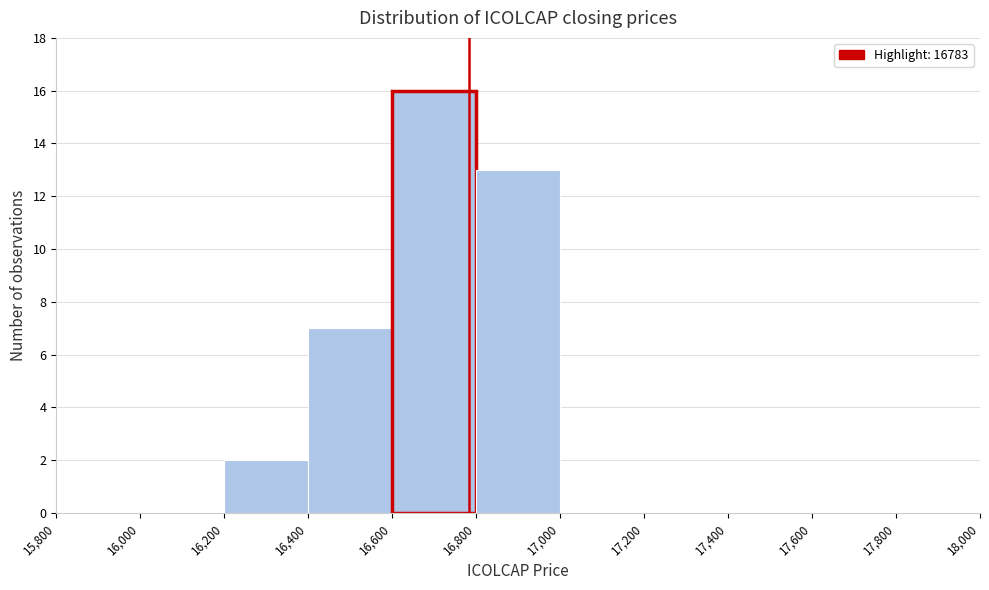

Reading left to right, transcribe this chart: for each bar, give the range it covers on the x-axis and its height. The values are not printed on the chart, so give them approximately, as read against the axis.

15,800 to 16,000: 0
16,000 to 16,200: 0
16,200 to 16,400: 2
16,400 to 16,600: 7
16,600 to 16,800: 16
16,800 to 17,000: 13
17,000 to 17,200: 0
17,200 to 17,400: 0
17,400 to 17,600: 0
17,600 to 17,800: 0
17,800 to 18,000: 0